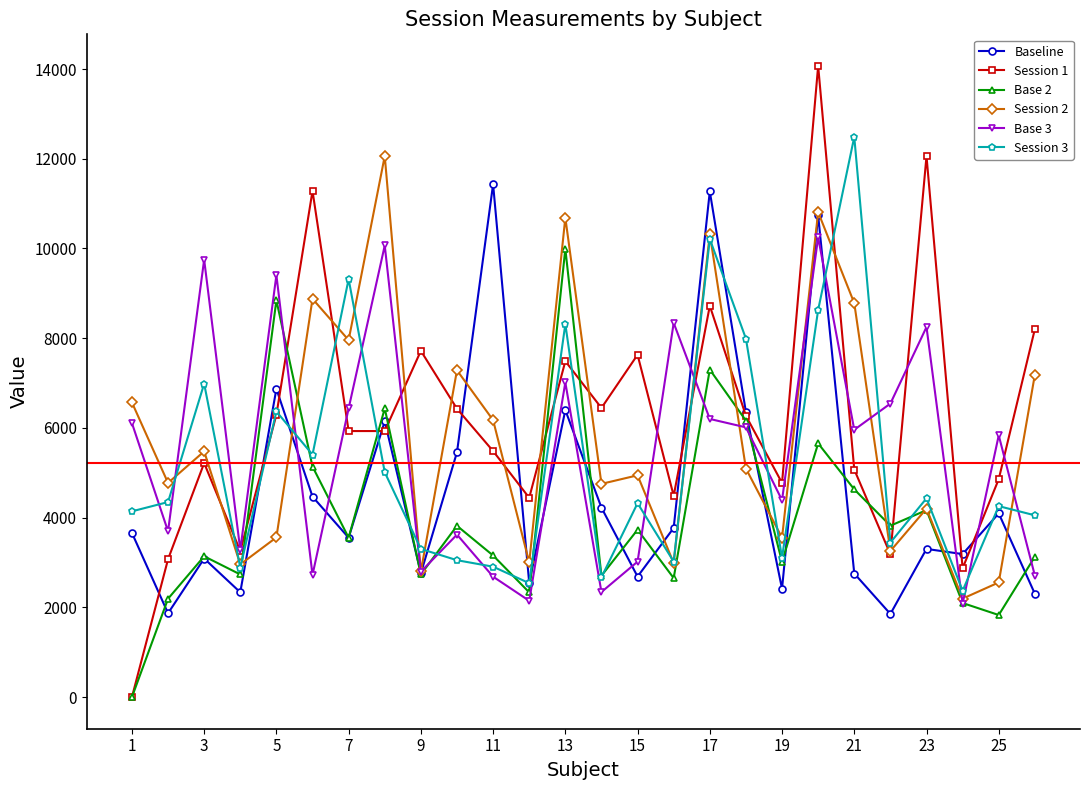

Which series has the widest spread of values?

Session 1